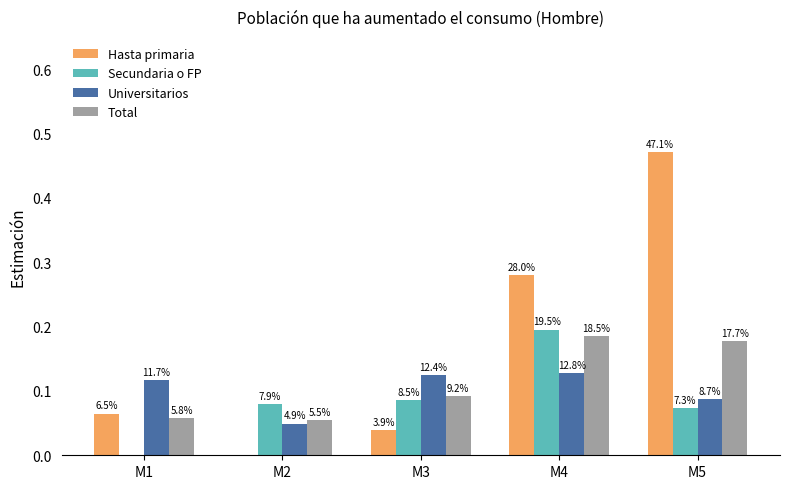

What is the spread (max minus min) of values at M1?

0.1